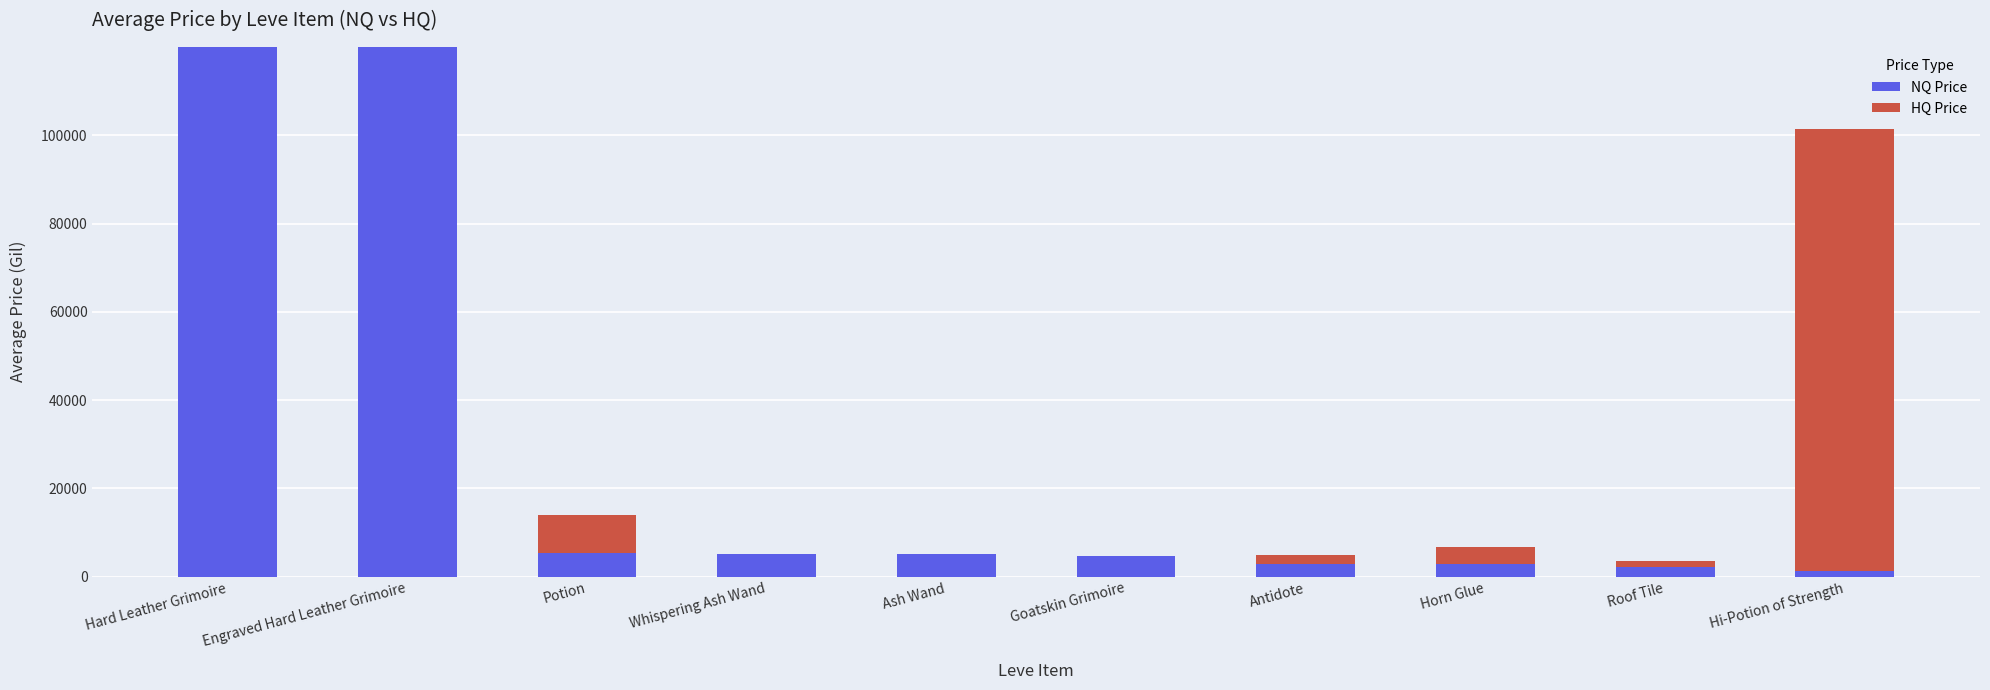

At which label is NQ Price closest to 60669?

Potion